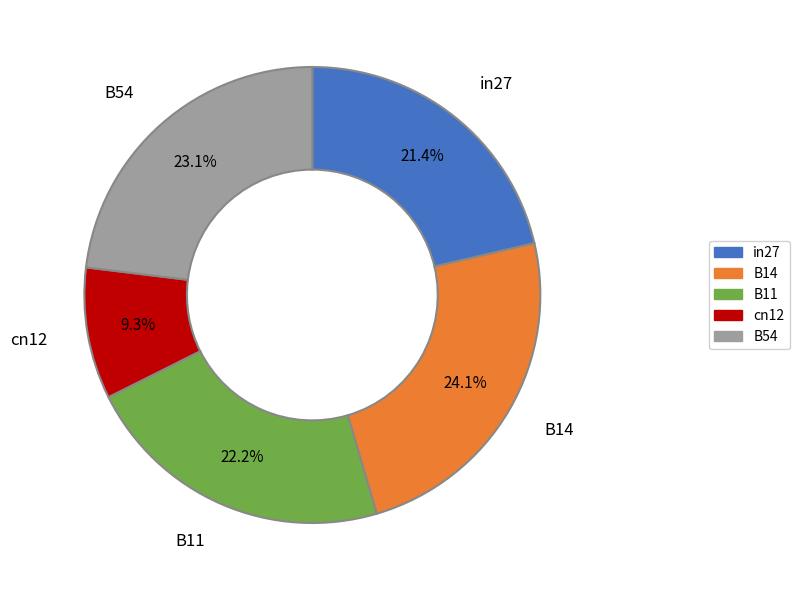

To the nearest percent, what is the average slice percentage?

20%